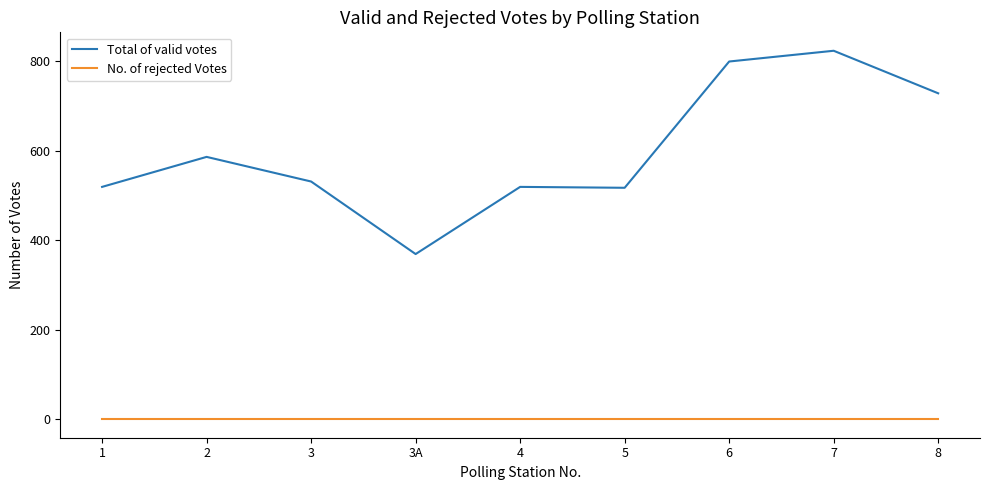

Between 3 and 8, which series saw the biggest shift?

Total of valid votes